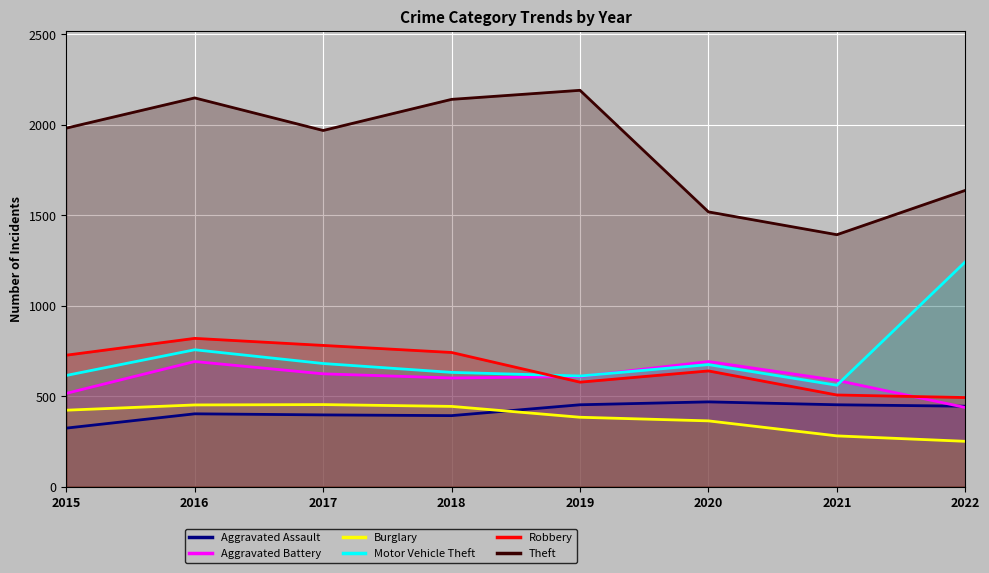

Reading left to right, what are all the values shown in this chart?

Aggravated Assault: 2015=323	2016=402	2017=396	2018=392	2019=452	2020=468	2021=452	2022=444
Aggravated Battery: 2015=515	2016=691	2017=623	2018=600	2019=608	2020=691	2021=587	2022=437
Burglary: 2015=422	2016=451	2017=453	2018=443	2019=383	2020=363	2021=280	2022=250
Motor Vehicle Theft: 2015=614	2016=756	2017=680	2018=631	2019=611	2020=674	2021=560	2022=1242
Robbery: 2015=726	2016=819	2017=780	2018=741	2019=577	2020=639	2021=506	2022=492
Theft: 2015=1981	2016=2148	2017=1968	2018=2140	2019=2190	2020=1518	2021=1392	2022=1637